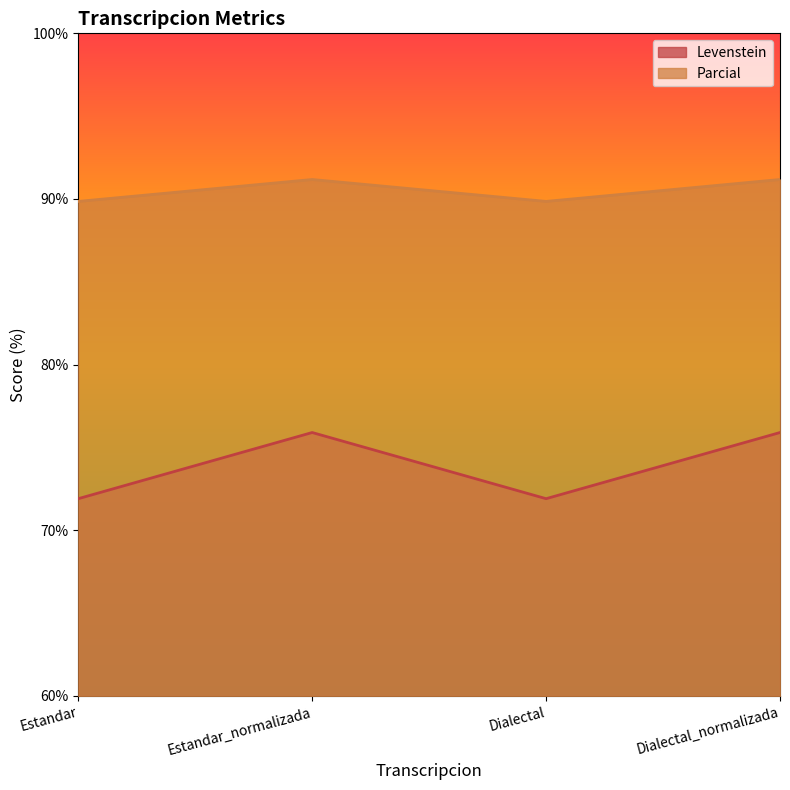

Reading left to right, list all the values displayed in this chart.

Levenstein: Estandar=71.9	Estandar_normalizada=75.9	Dialectal=71.9	Dialectal_normalizada=75.9
Parcial: Estandar=89.9	Estandar_normalizada=91.2	Dialectal=89.9	Dialectal_normalizada=91.2